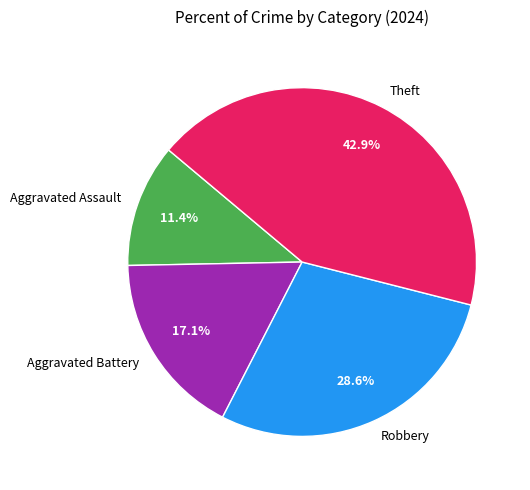

What percentage is the Aggravated Assault slice, to the nearest percent?

11%